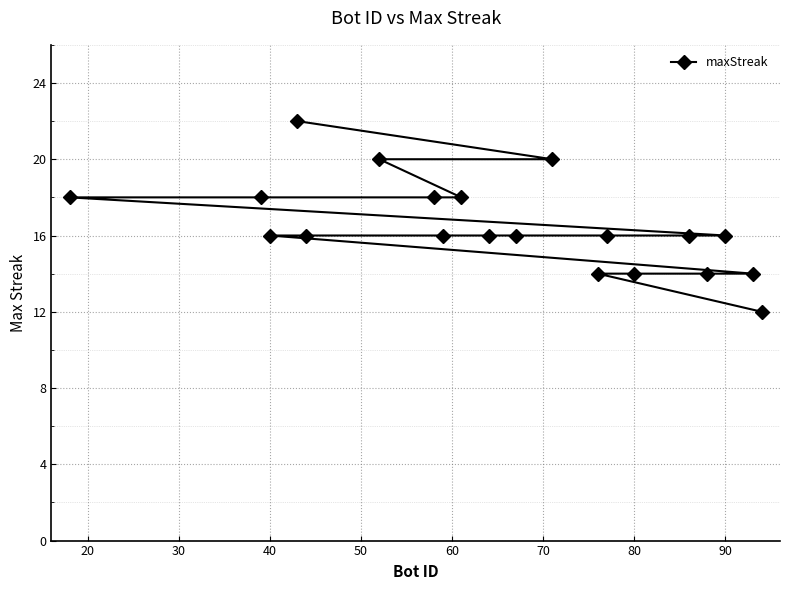

Reading left to right, list all the values displayed in this chart.

18	18	16	22	16	20	18	16	18	16	16	20	14	16	14	16	14	16	14	12